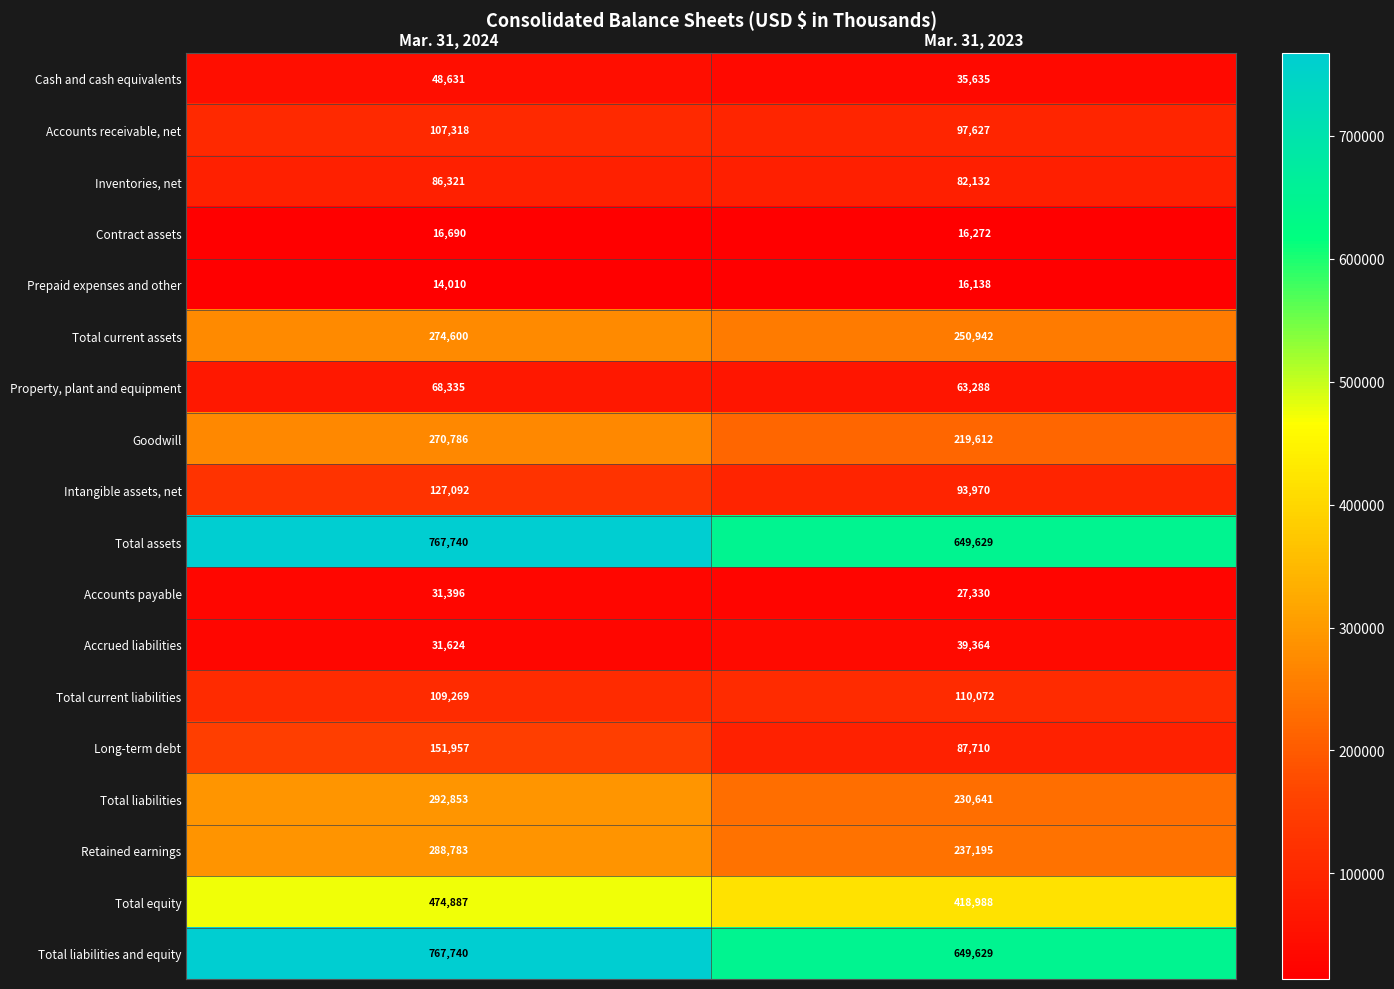

What is the difference between the Accounts payable values at Mar. 31, 2024 and Mar. 31, 2023?

4066